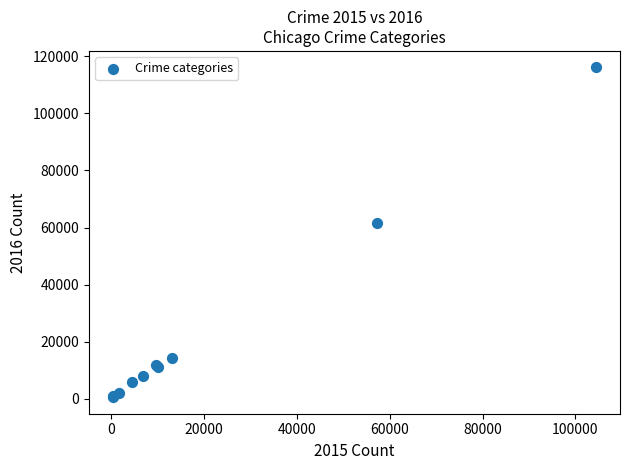

What Y value in the scatter plot is closest to 58309?

61623